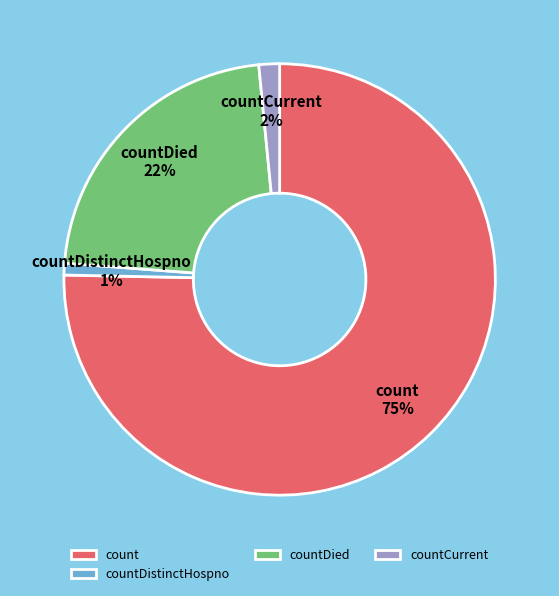

Is count the majority of the pie?

Yes